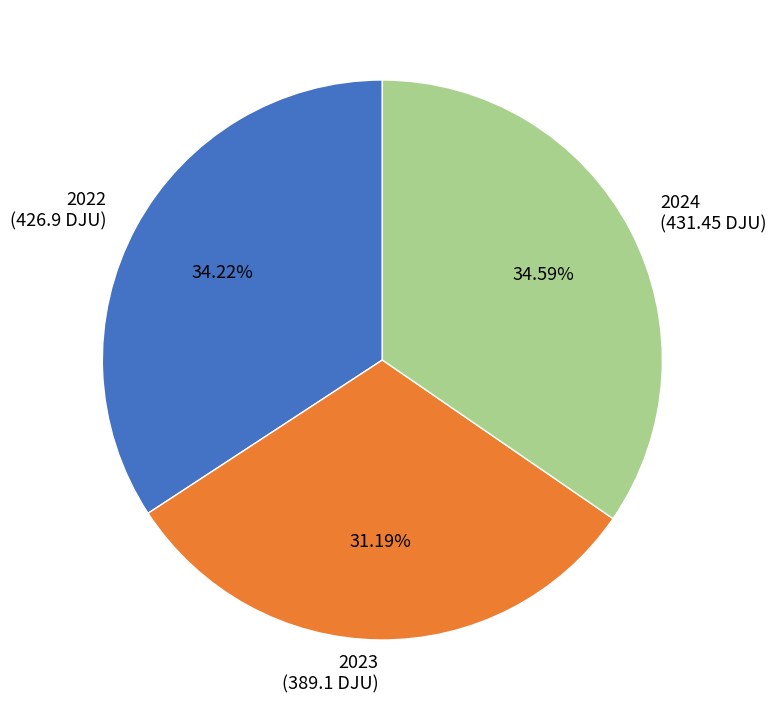

Approximately how many times larger is the value at 2022 compared to 2024?

1.0